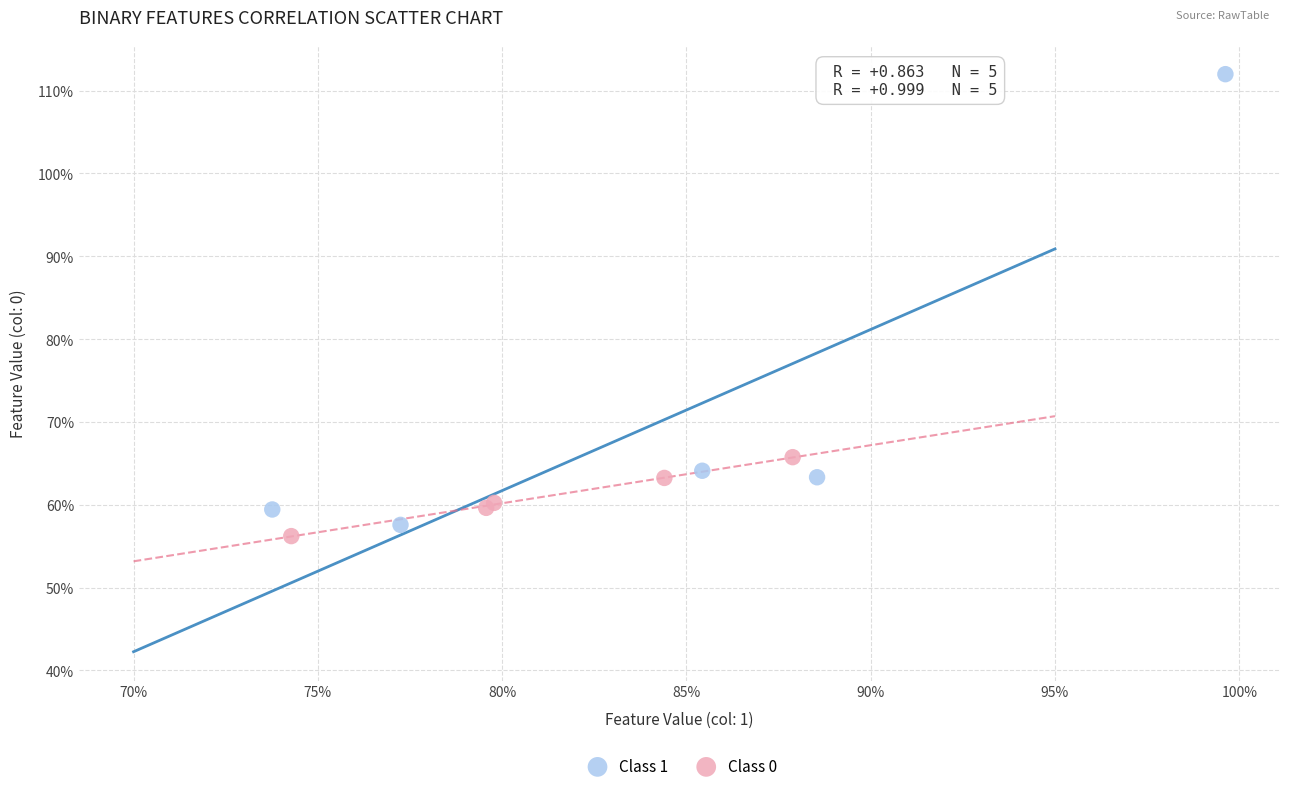

Which series has the widest spread of Y values?

Class 1